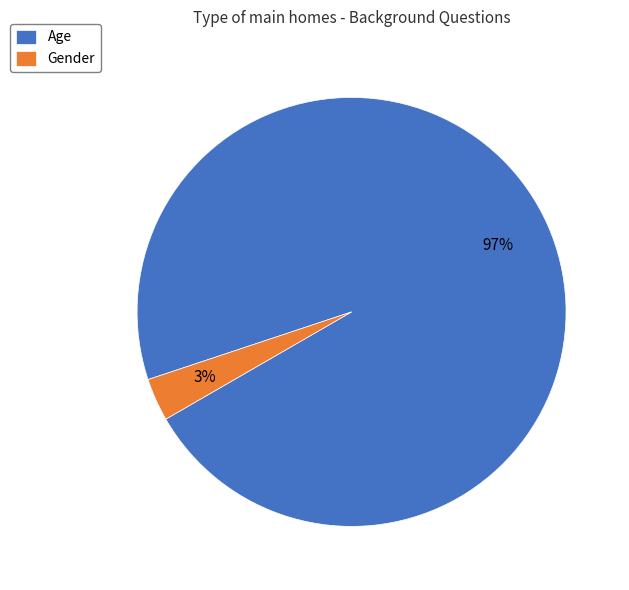

True or false: Age accounts for 97% of the total.

True